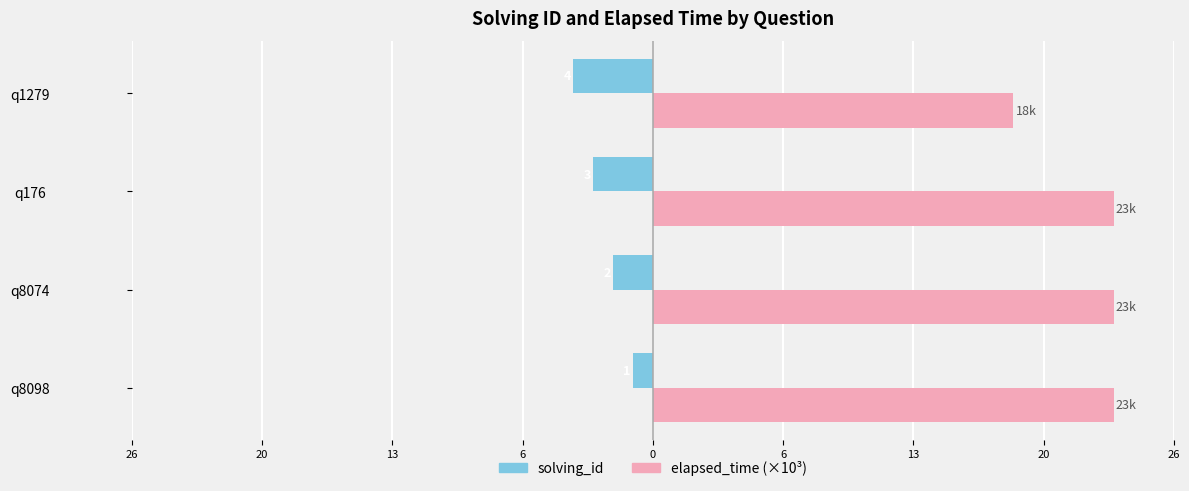

What are all the series names shown in the legend?

solving_id, elapsed_time (×10³)